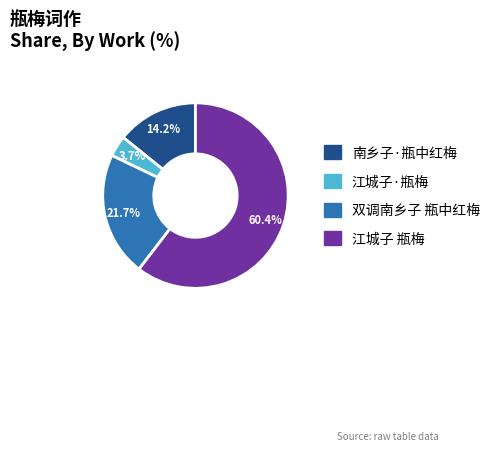

To the nearest percent, what percentage of the pie is 江城子·瓶梅?

4%